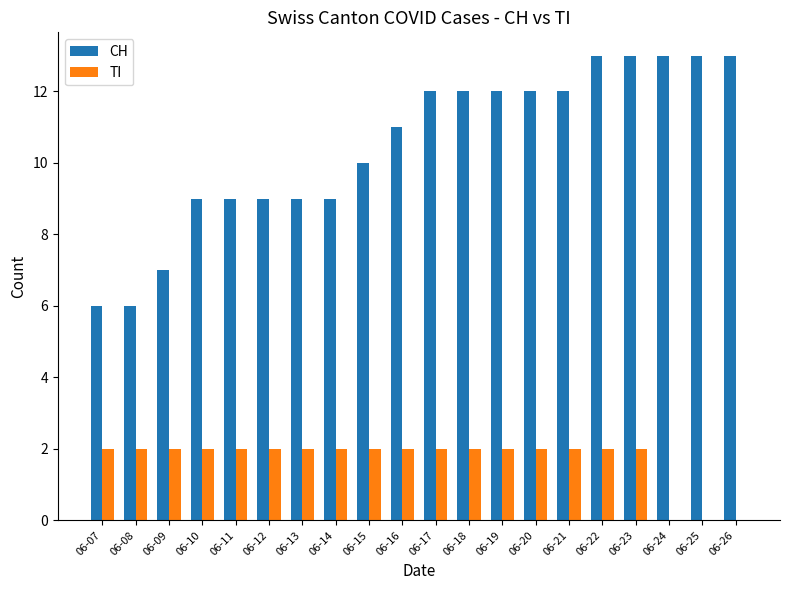

How many data points does each series have?

20